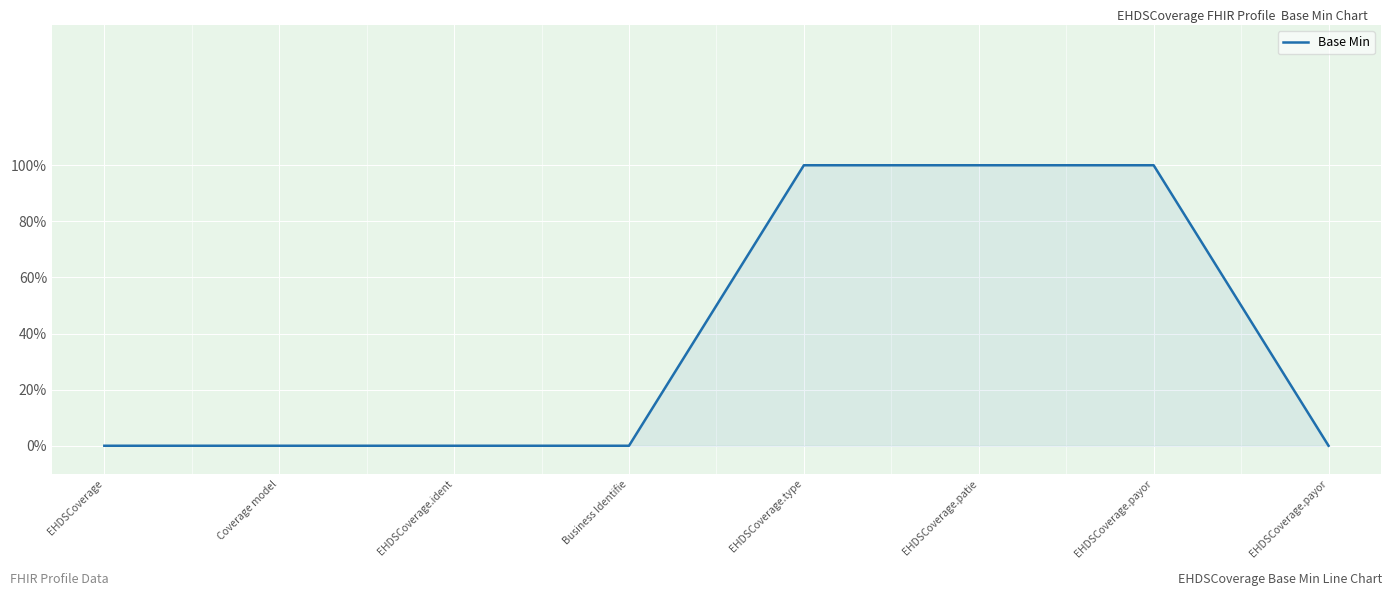

Which label corresponds to the smallest value in the chart?

EHDSCoverage